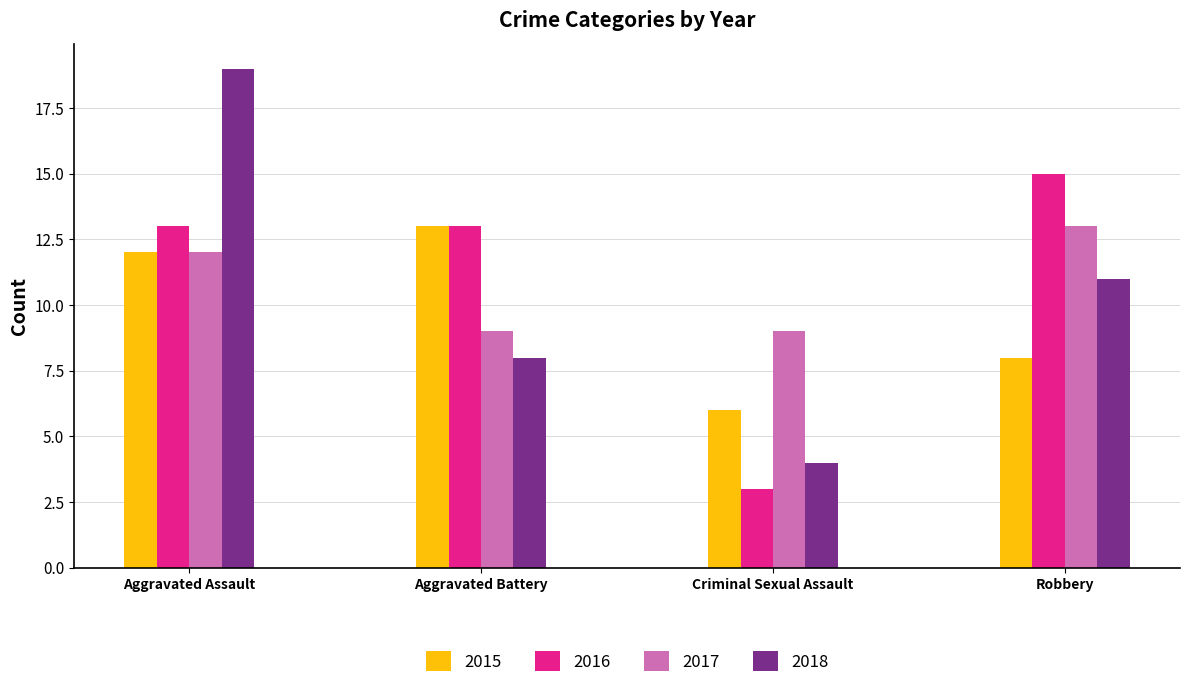

Reading left to right, extract all data points from this chart.

2015: 12	13	6	8
2016: 13	13	3	15
2017: 12	9	9	13
2018: 19	8	4	11